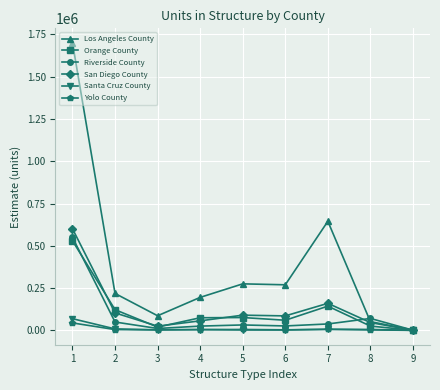

What is the difference between the second highest and second lowest values in the San Diego County series?

134998